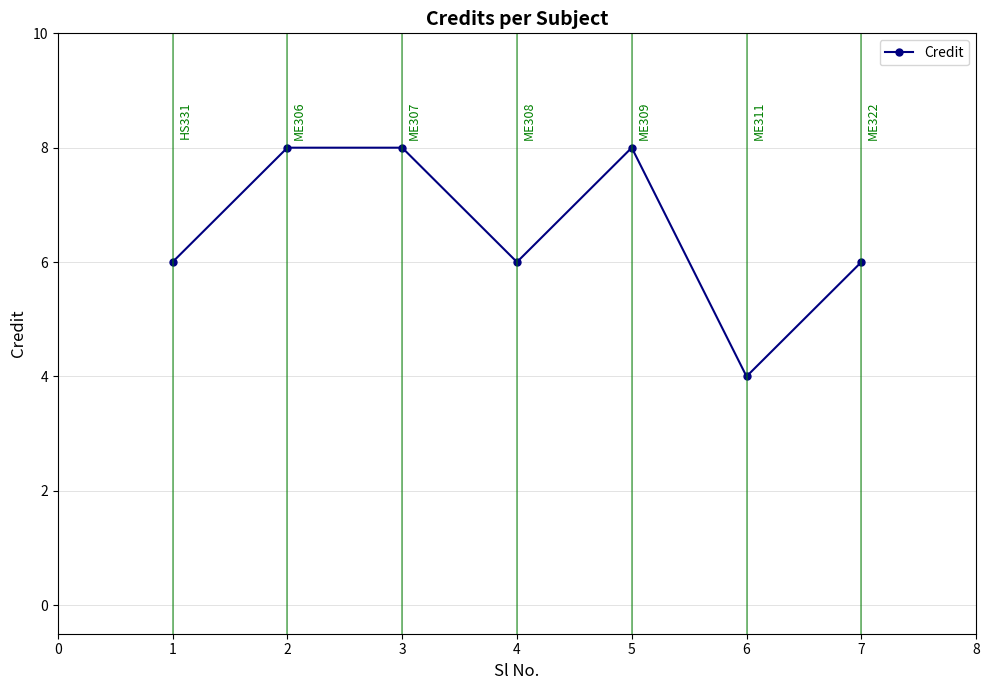

What is the value of the 2nd point from the left?

8